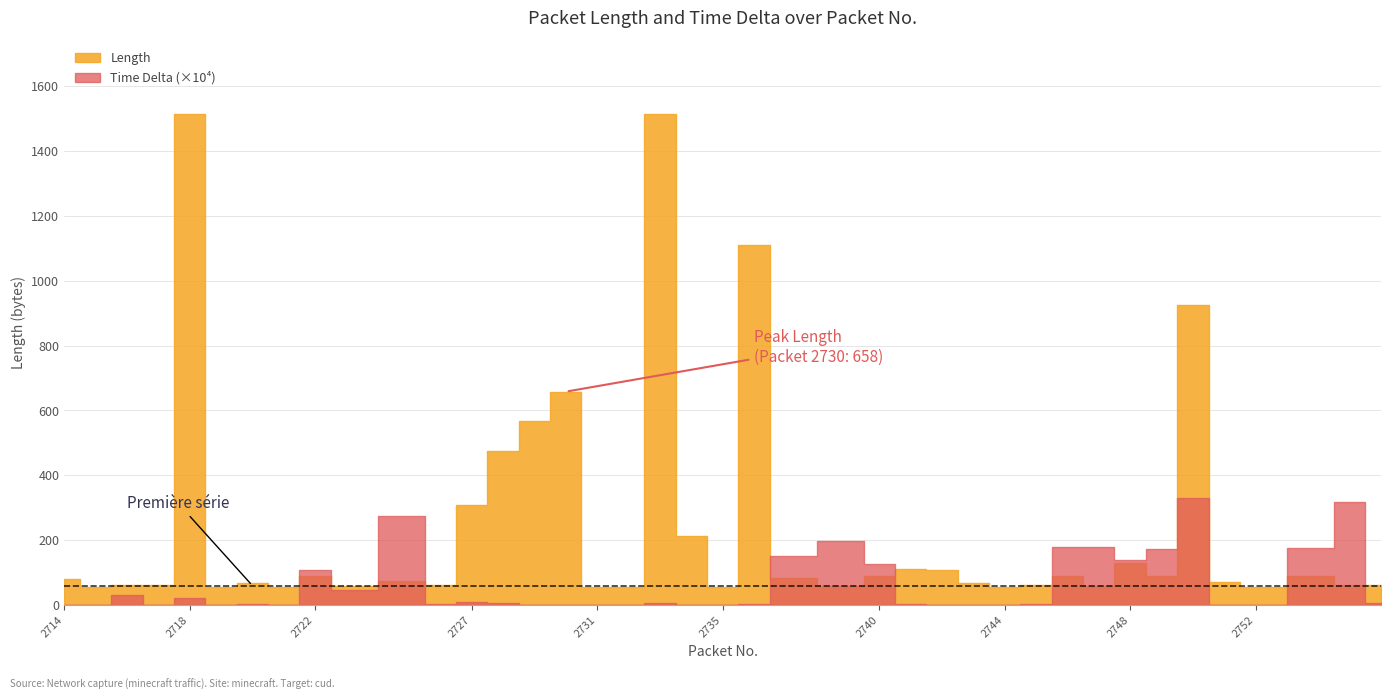

Between 2740 and 2754, which is larger?

2740